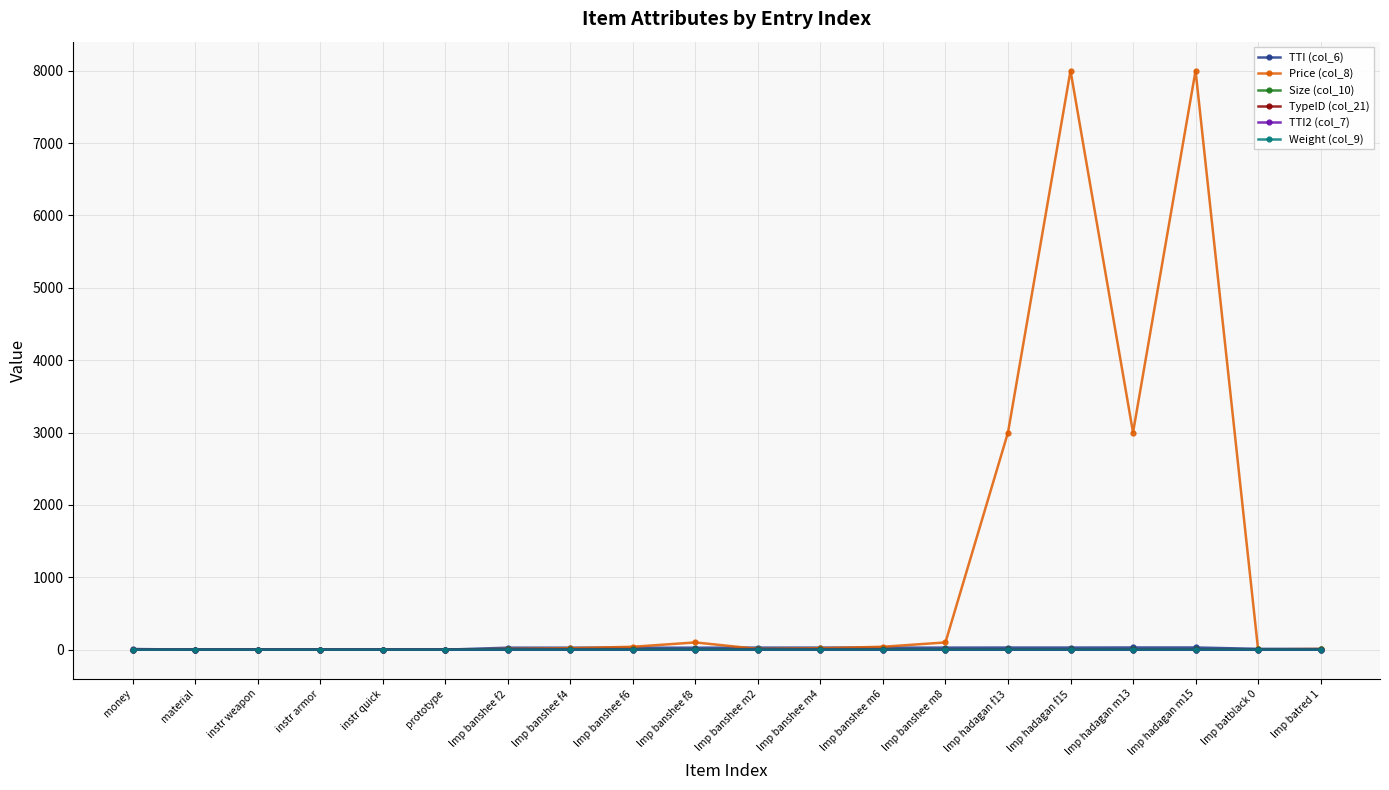

What is the sum of all Price (col_8) values?

22360